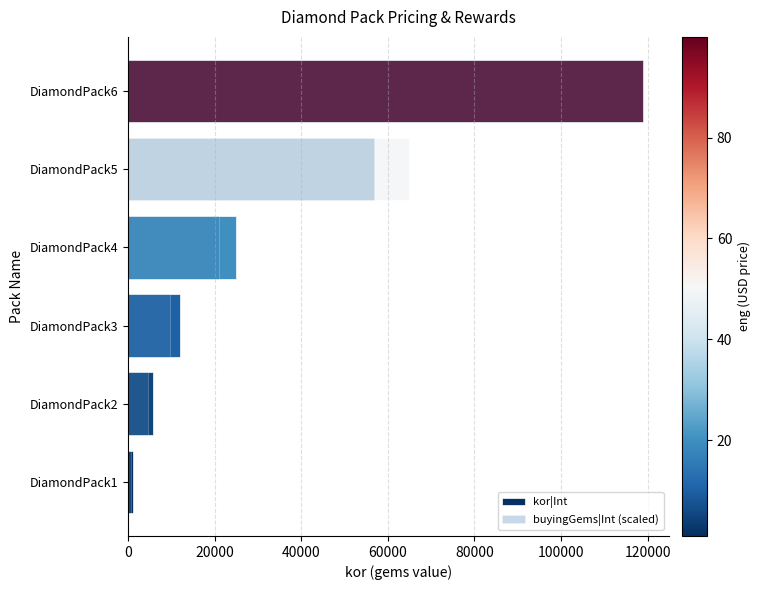

What is the spread (max minus min) of values at DiamondPack3?

2263.6